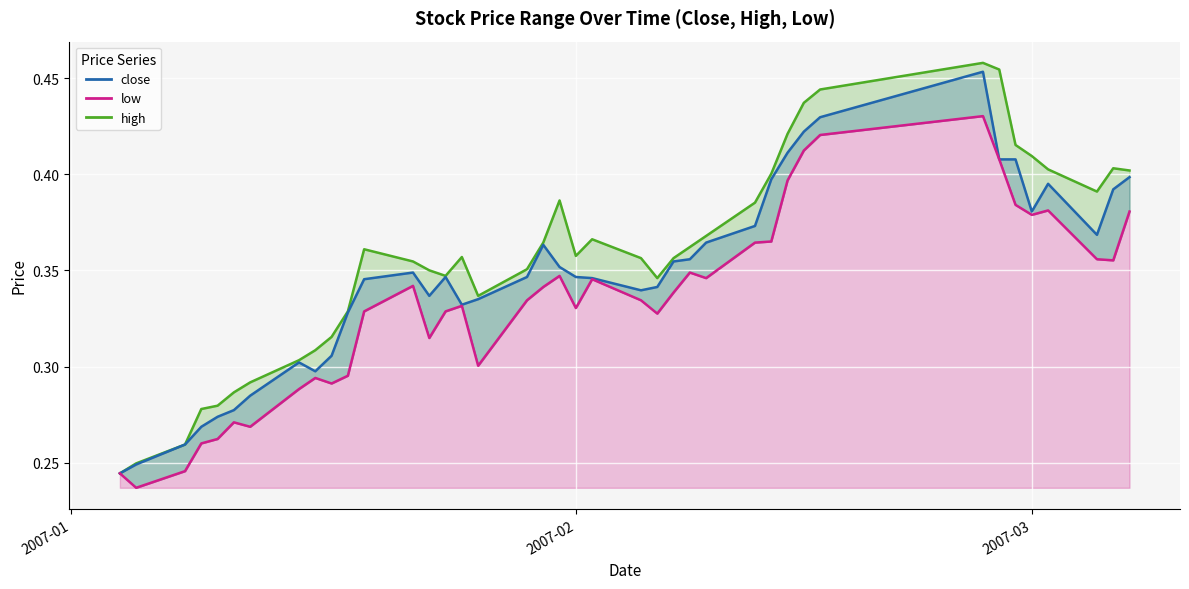

In high (line), how many points are lower than both neighbors (excluding endpoints)?

5